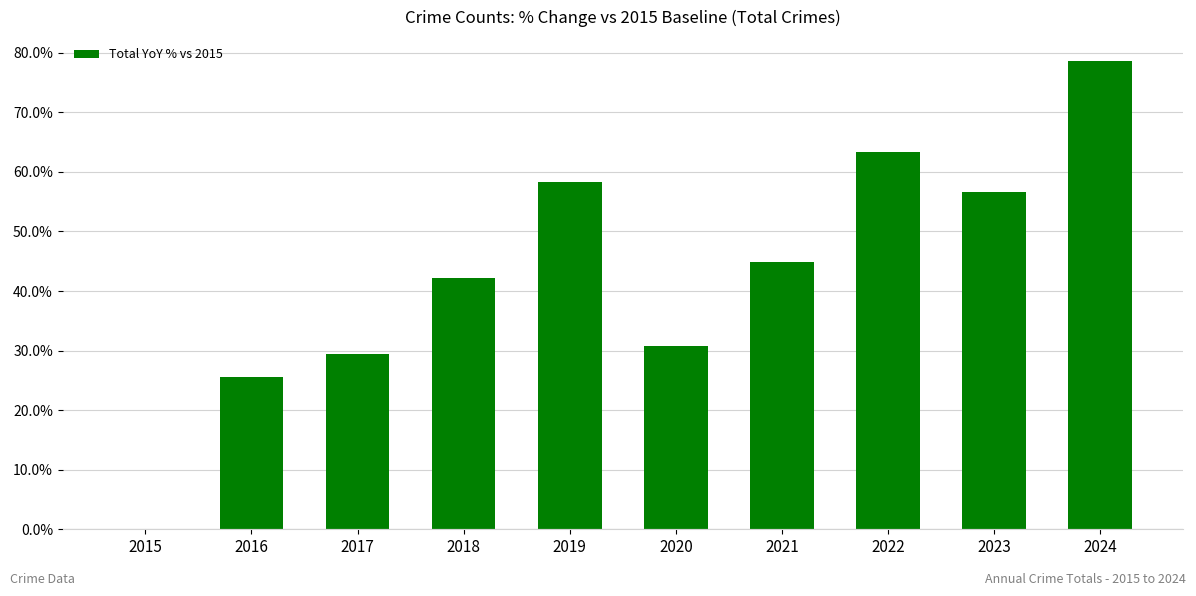

Is it true that the value at 2018 is 16.3?

False